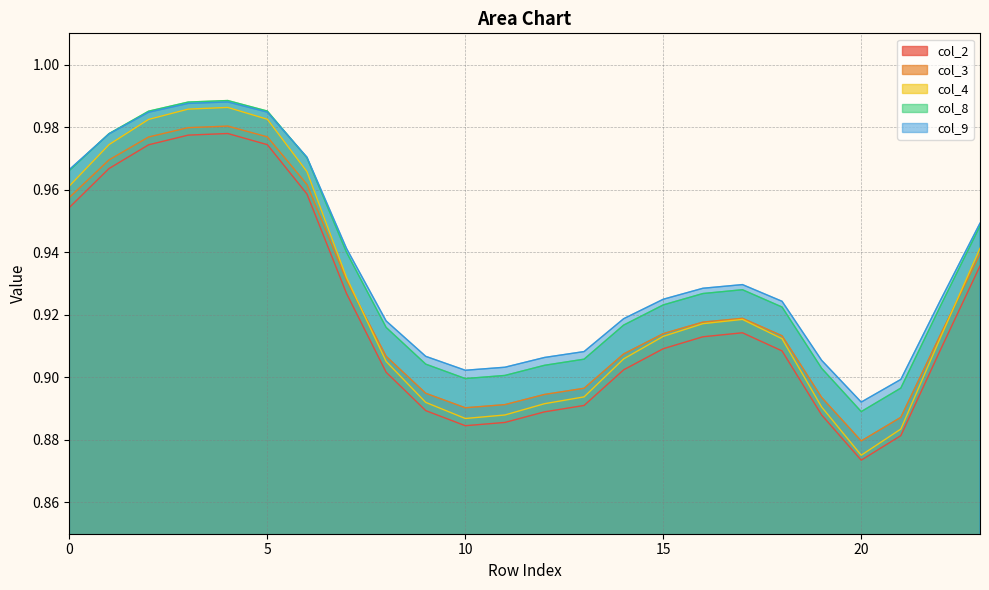

Where is the first local maximum for col_3?

4